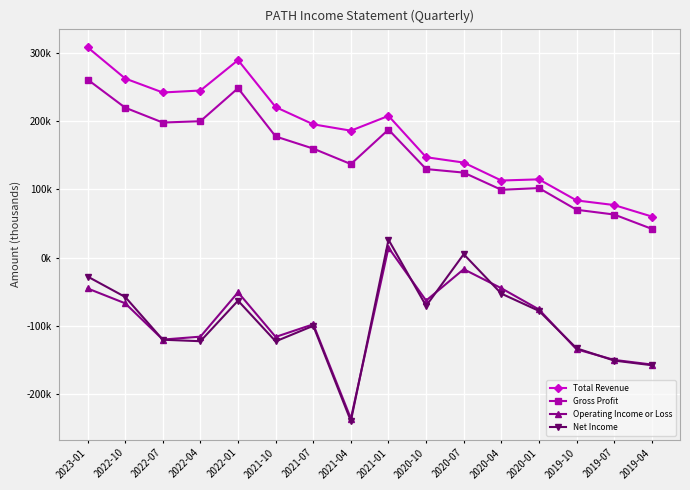

At which label does Net Income reach its peak?

2021-01